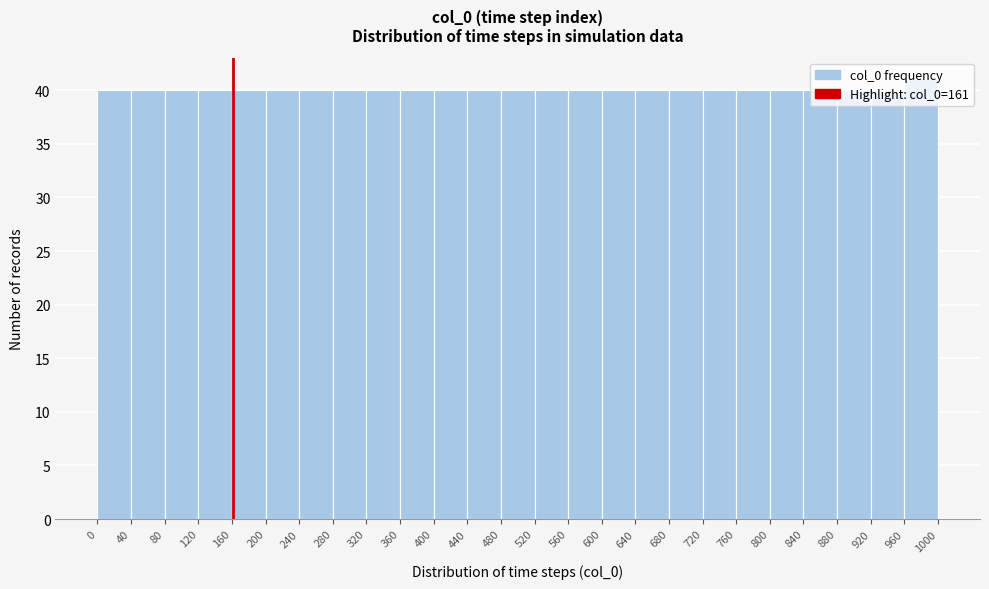

How tall is the bar that spans 440 to 480 on the x-axis? The values are not printed on the chart, so give them approximately, as read against the axis.

40